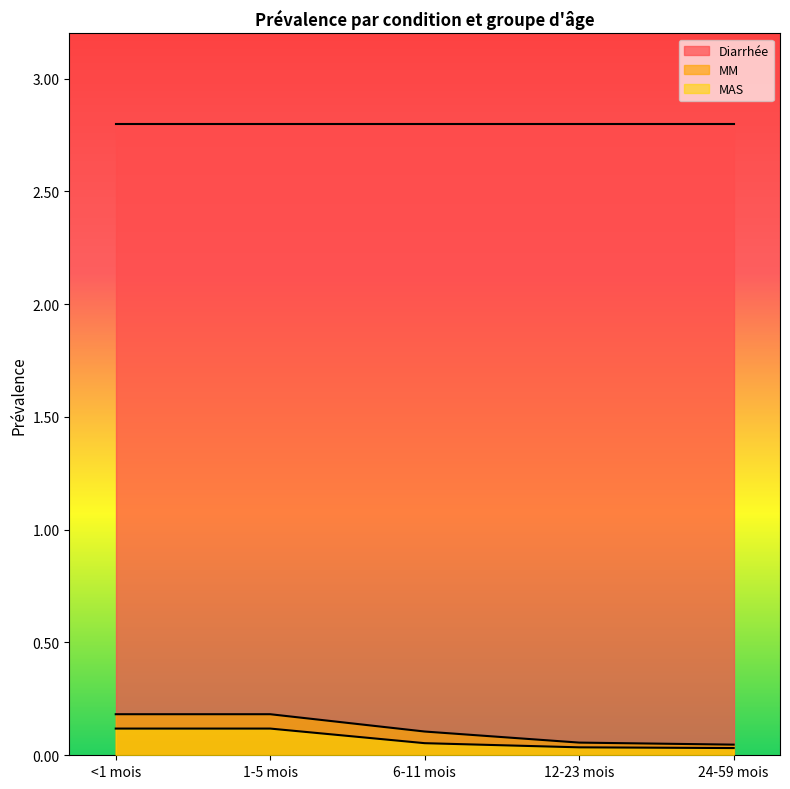

What position from the left is <1 mois?

1